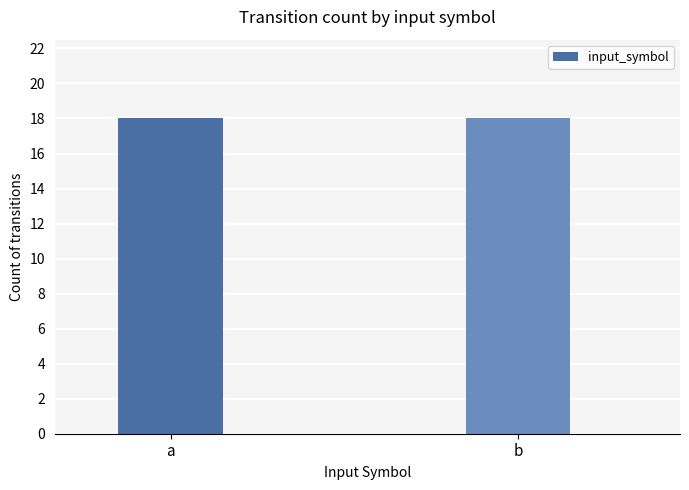

Which has a higher value, 28 or 15?

28